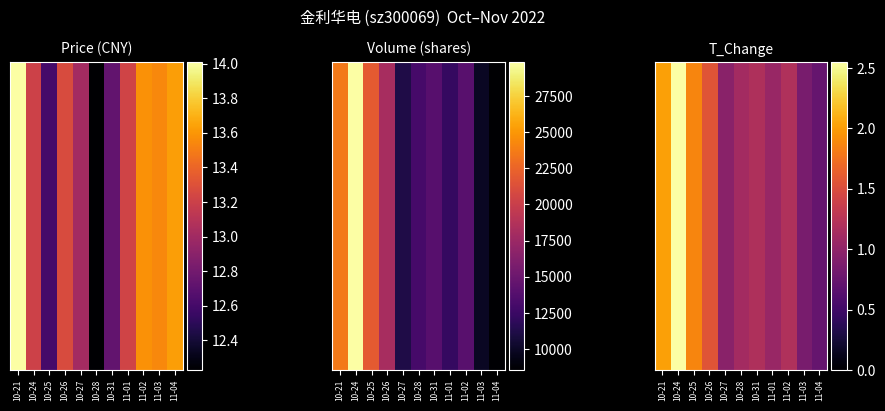

True or false: the data shows 1.1 at 10-28.

True